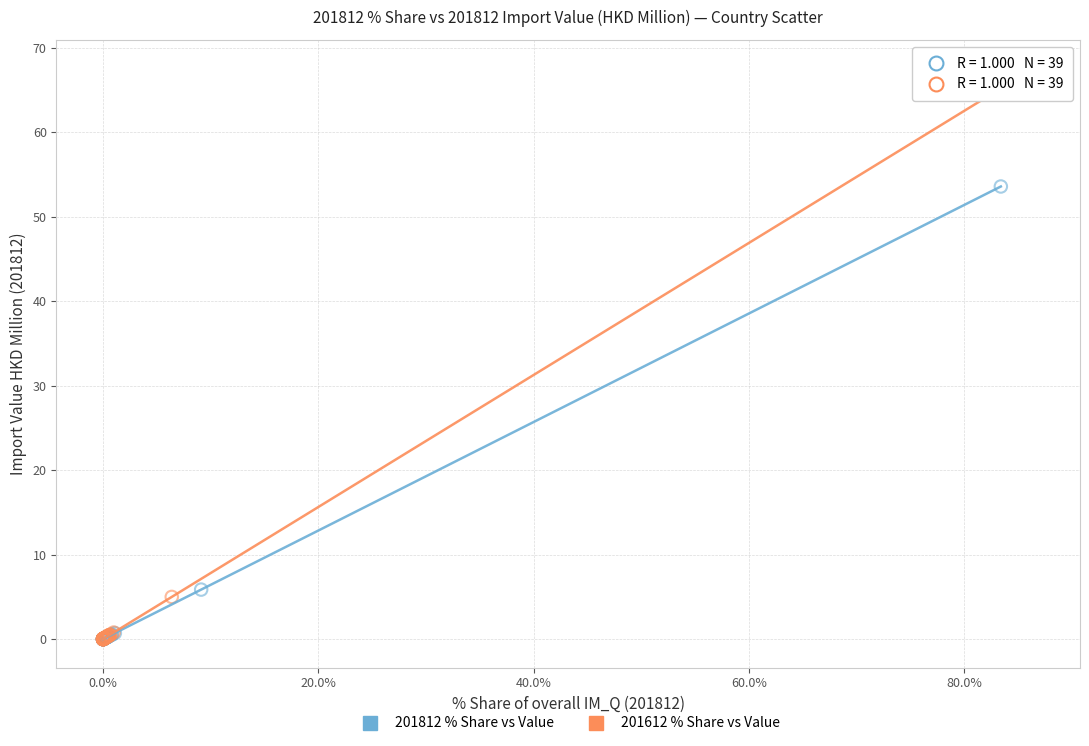

Which series contains the highest Y value?

201612 % Share vs Value